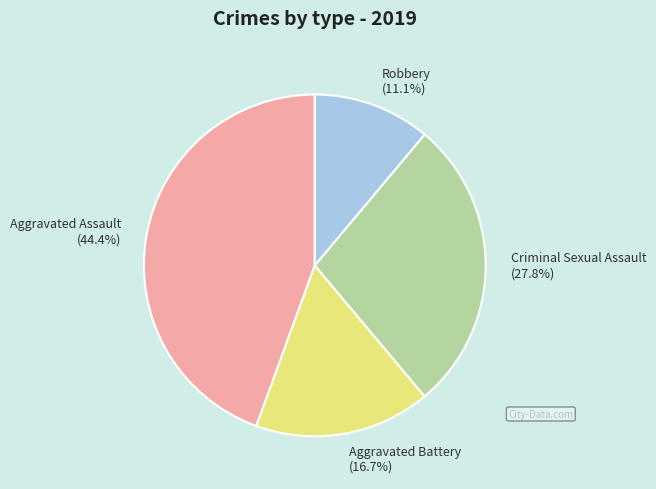

Does any single category account for the majority?

No